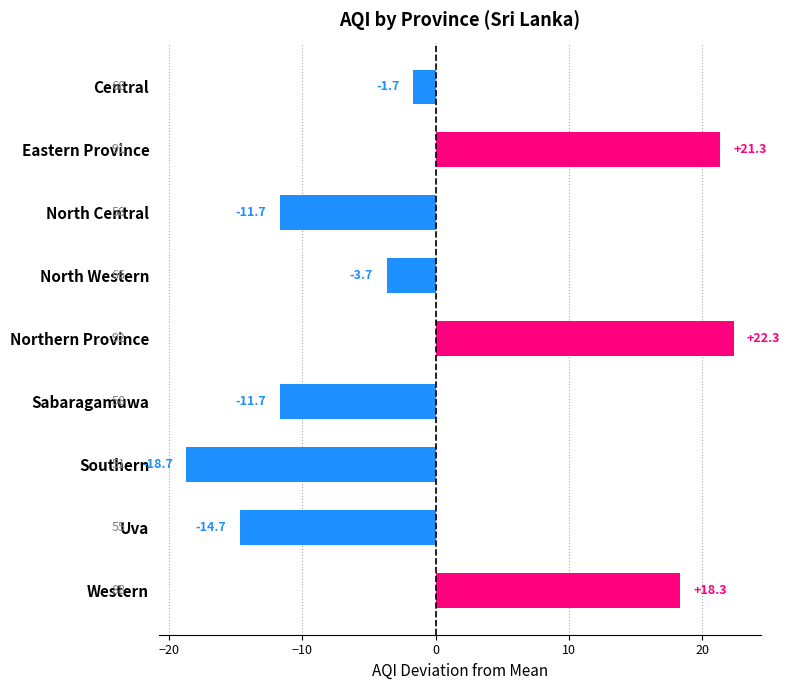

Where is the data nearest to the value 1?

Central